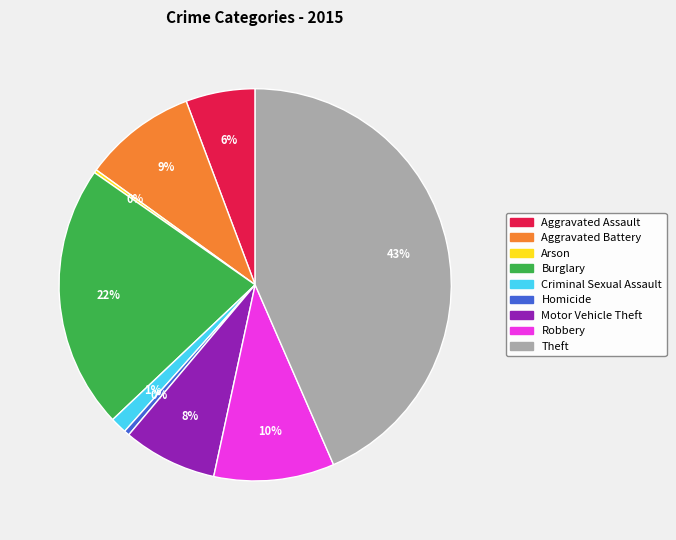

The Robbery slice represents 10% of the pie. True or false?

True